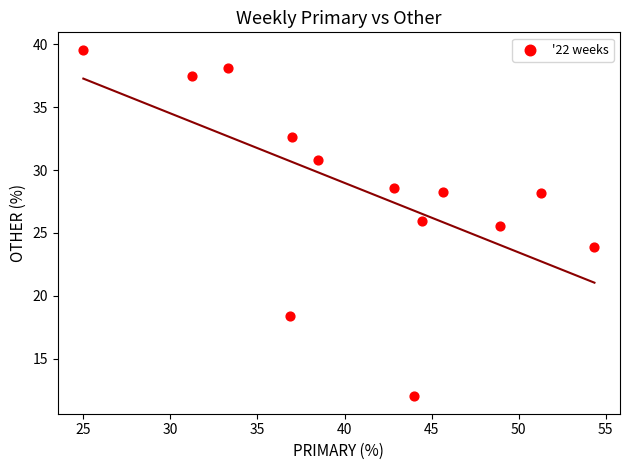

What Y value in the scatter plot is closest to 25?

25.5